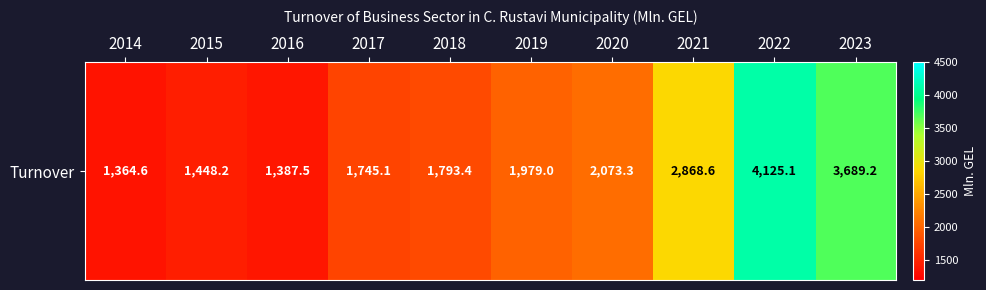

Reading left to right, extract all data points from this chart.

1364.6	1448.2	1387.5	1745.1	1793.4	1979.0	2073.3	2868.6	4125.1	3689.2